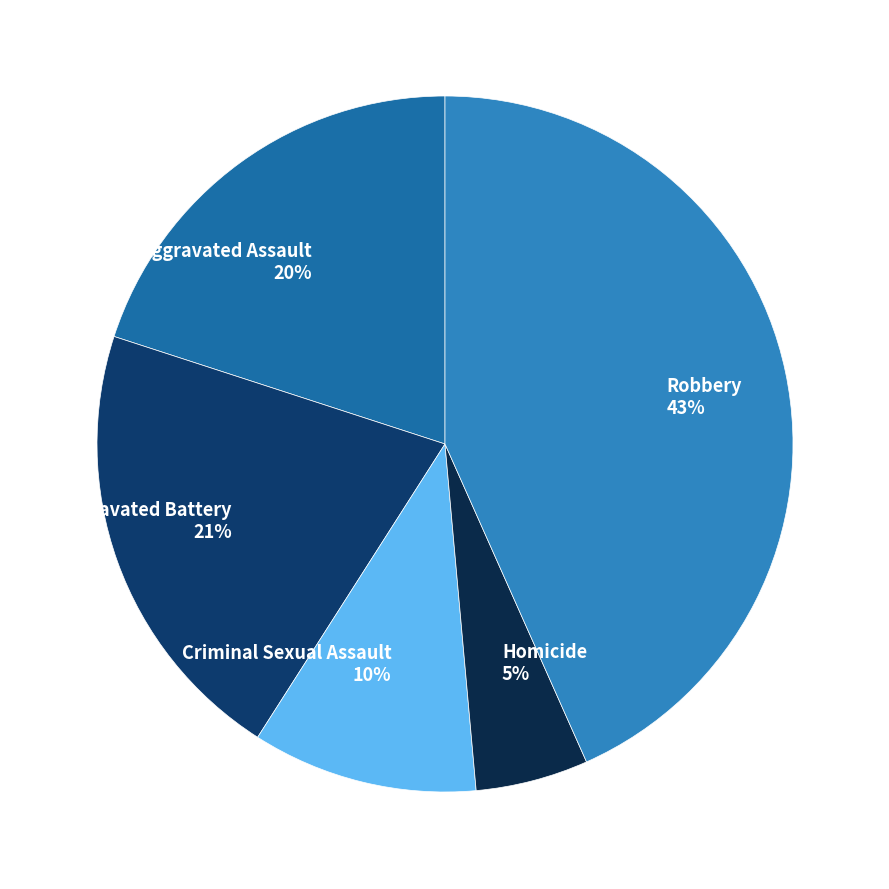

Which has a higher value, Criminal Sexual Assault or Robbery?

Robbery